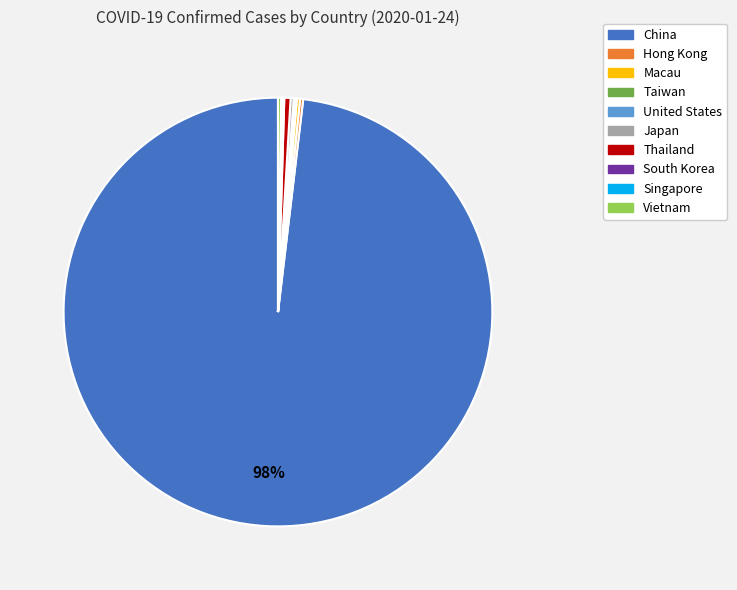

True or false: China accounts for 84% of the total.

False